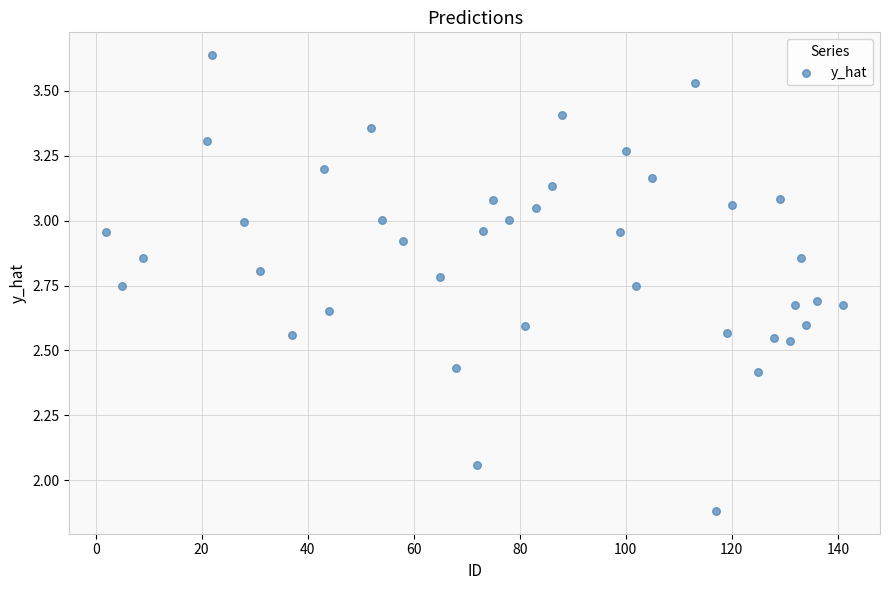

What is the range of Y values (max minus min)?

1.8